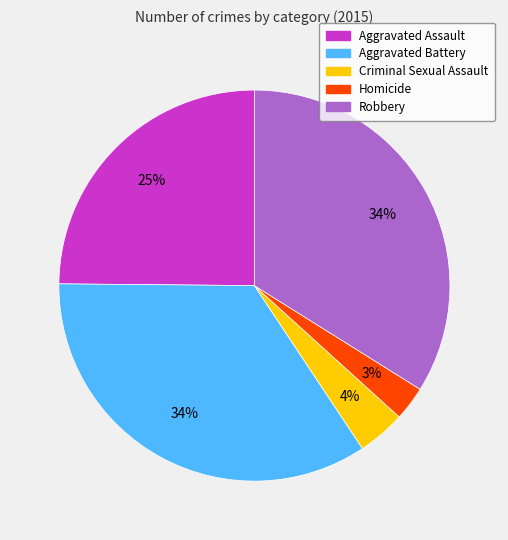

How many slices are in this pie chart?

5